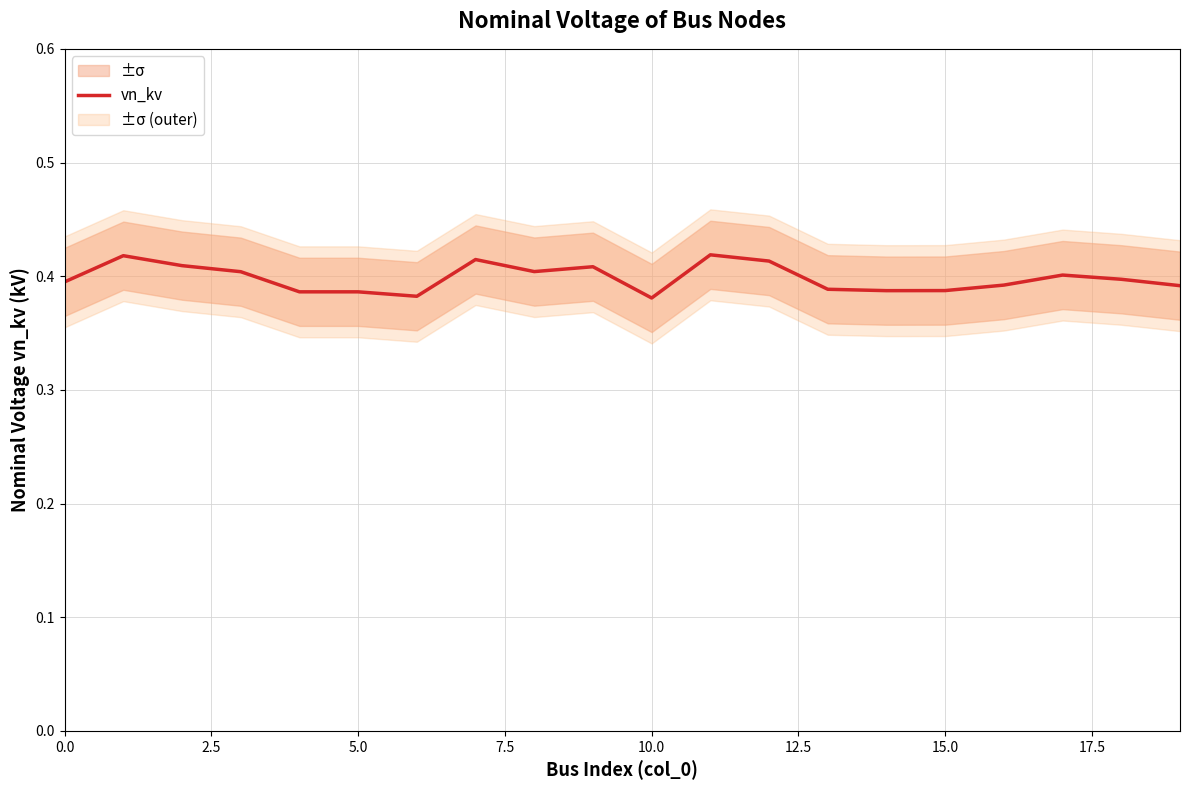

The chart shows a value of 0.6 at 0.0. True or false?

False